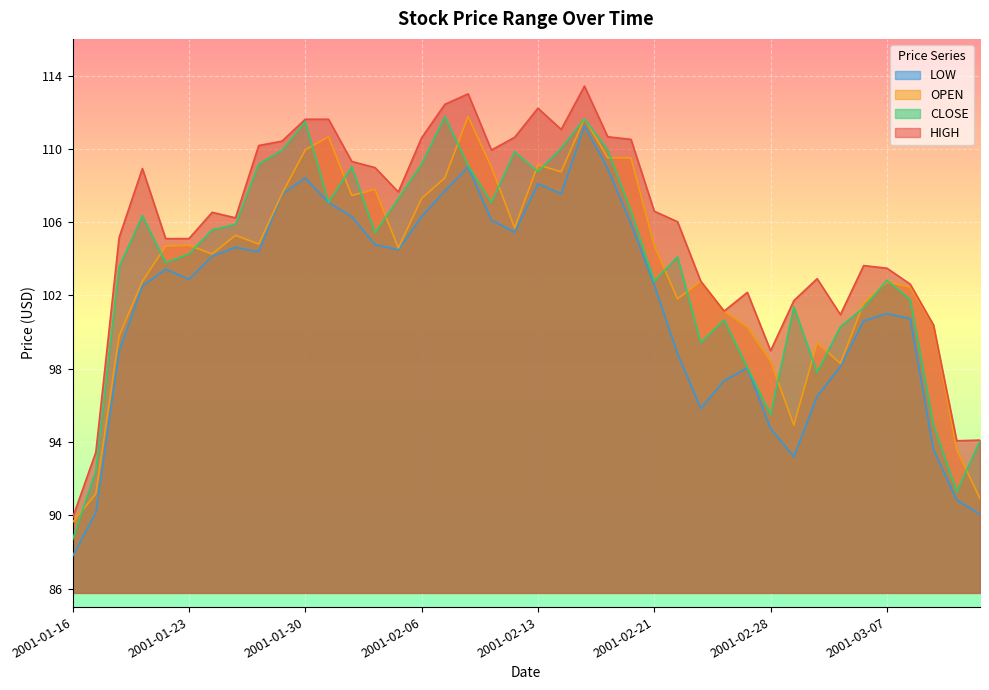

In LOW, how many points are lower than both neighbors (excluding endpoints)?

7